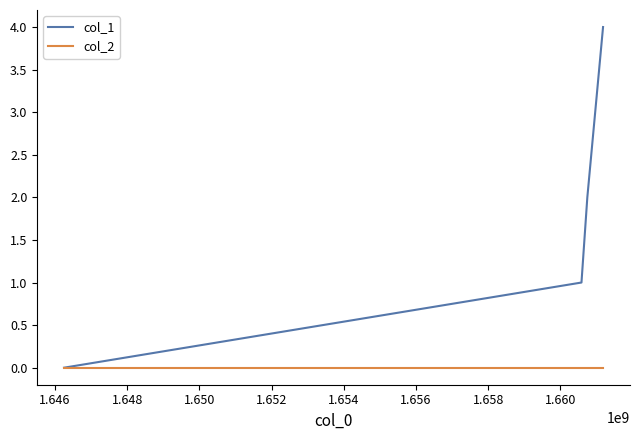

True or false: col_1 has more than 0 points higher than both neighbors.

False